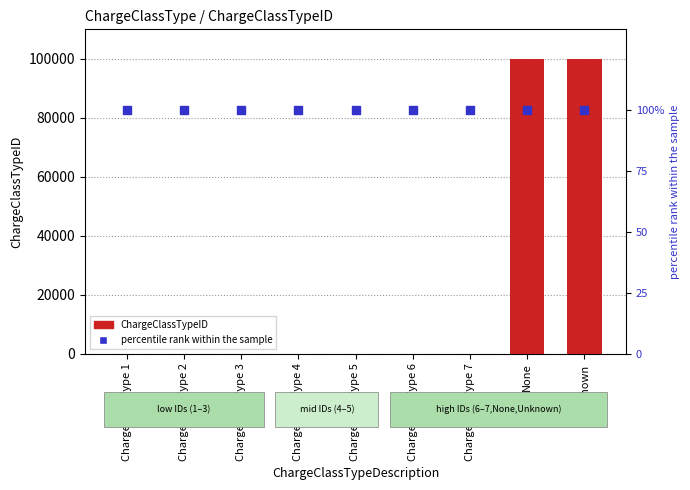

What are all the series names shown in the legend?

ChargeClassTypeID, percentile rank within the sample